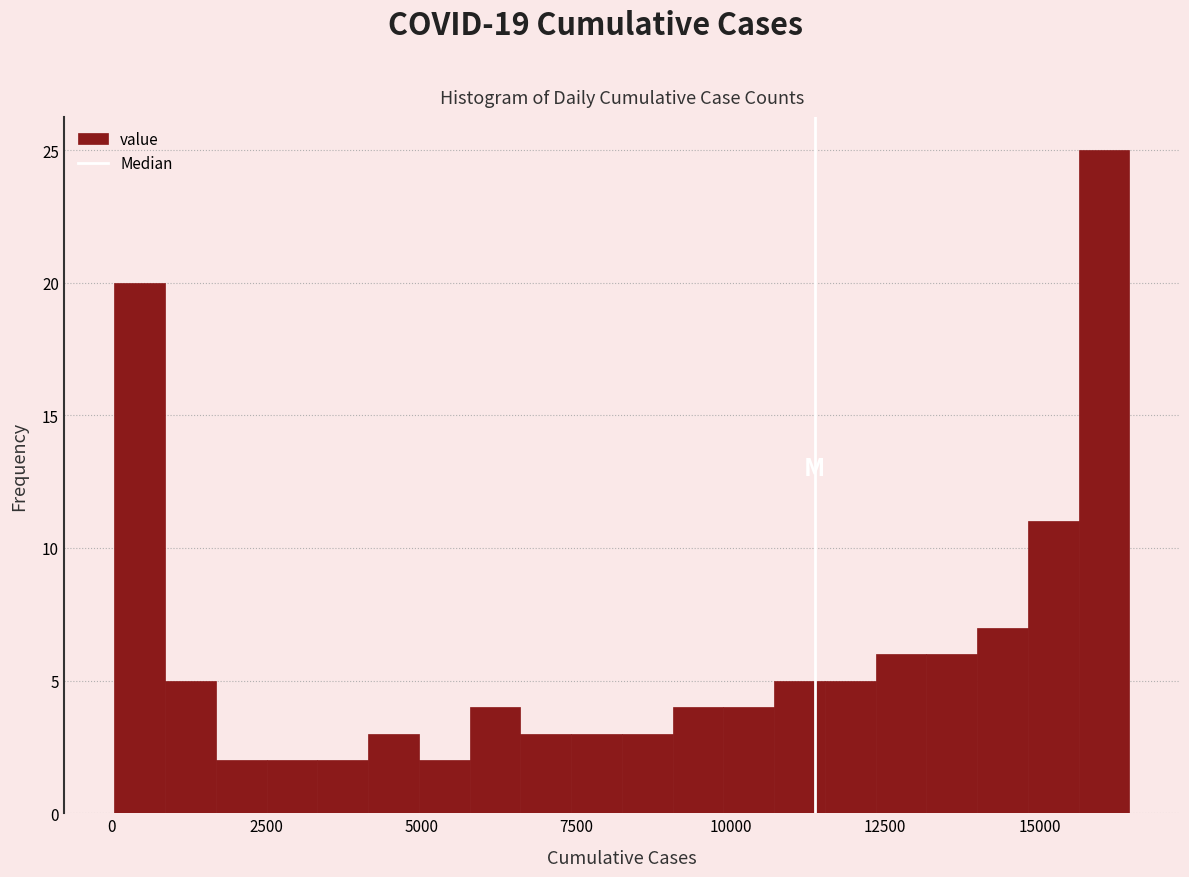

Read against the x-axis, roughly where is the centre of the tallest bar?

16000